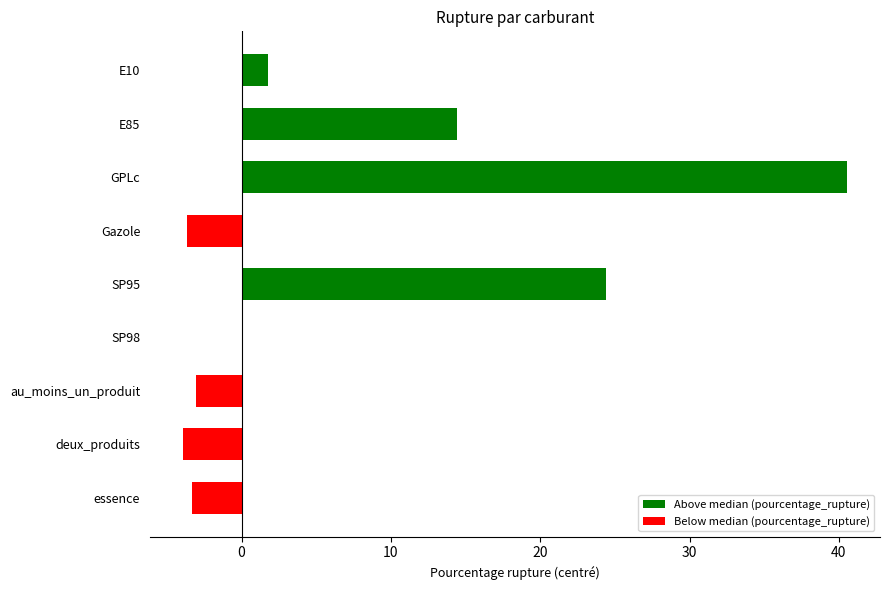

True or false: the data shows 70.3 at GPLc.

False